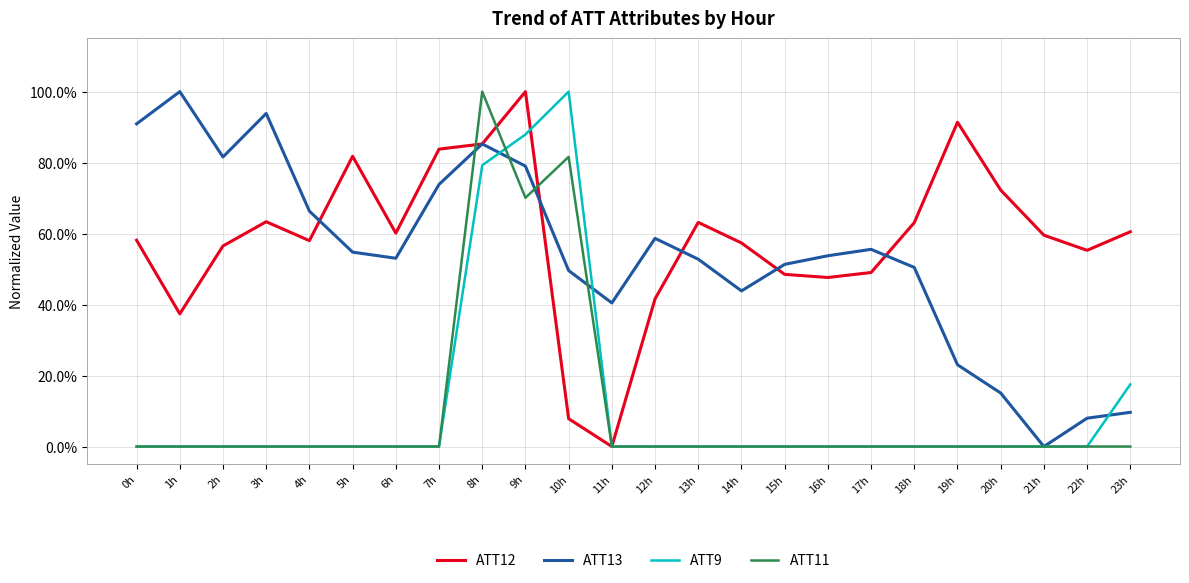

In ATT13, how many points are higher than both neighbors (excluding endpoints)?

5